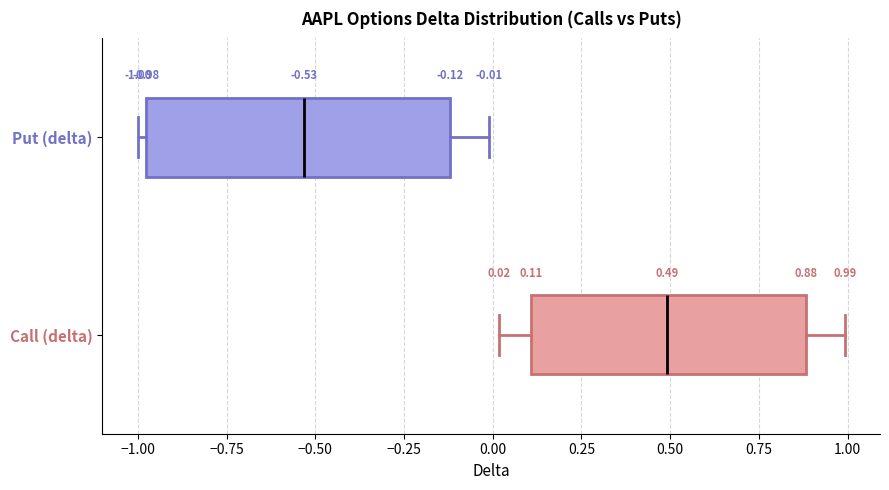

Which box has the furthest to the left median line?

Put (delta)